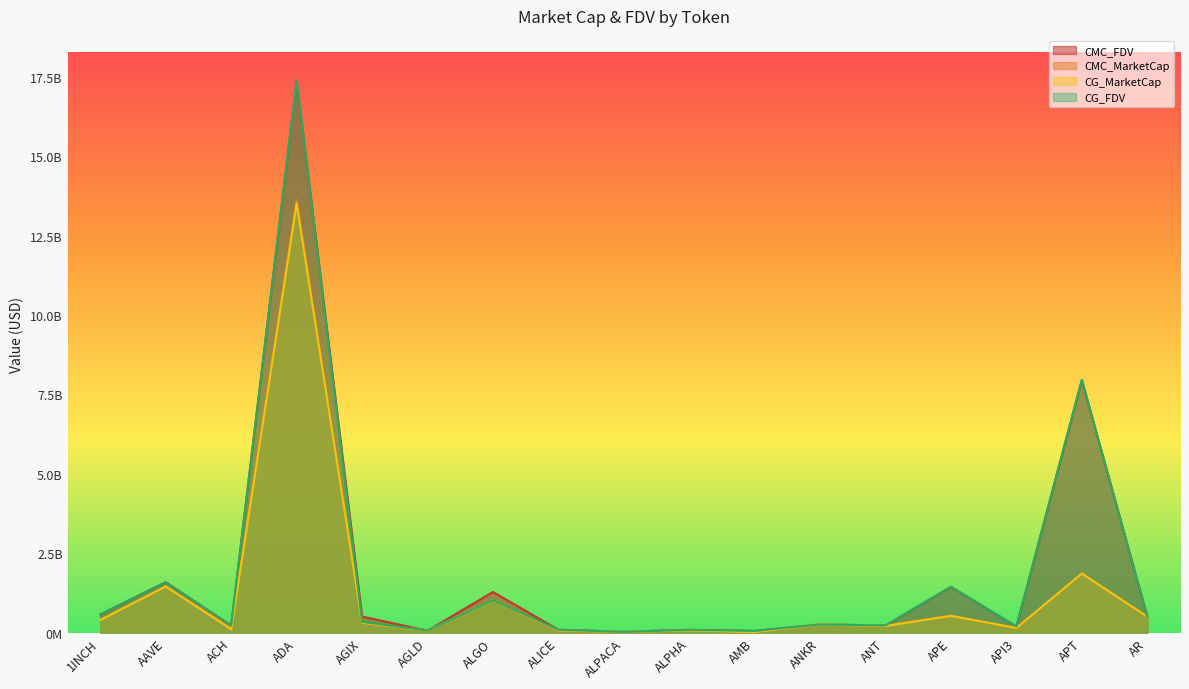

Reading left to right, what are all the values shown in this chart?

CMC_FDV: 575652602.7	1593073825.8	225112278.5	17380296527.3	510654773.9	63810357.9	1283357076.9	94778463.1	34355046.0	92312279.8	58028794.1	259932126.0	229874035.2	1444221556.7	196610740.0	7946986686.5	511484031.7
CMC_MarketCap: 400701220.7	1456886210.4	156554246.6	13621738702.6	316541428.7	63810357.9	1026834515.9	56147621.5	27492003.6	75880694.0	25487254.6	259932126.0	229874035.2	532331039.4	135579851.6	1860426971.9	507254097.5
CG_MarketCap: 401891584.0	1457435574.0	110937750.0	13506000800.0	316841796.0	70484276.0	1029687866.0	77142969.0	27456515.0	75746512.0	25504478.0	260375492.0	213467491.0	533471304.0	152036727.0	1864772841.0	507119658.0
CG_FDV: 577362694.0	1593669672.0	224402675.0	17392288276.0	343745569.0	70484276.0	1029687864.0	94562786.0	27456515.0	92149041.0	57076079.0	260375492.0	230191352.0	1447315110.0	197637752.0	7965212385.0	507119658.0